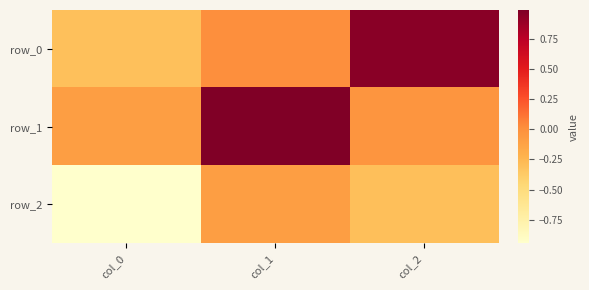

At which label does row_0 reach its peak?

col_2